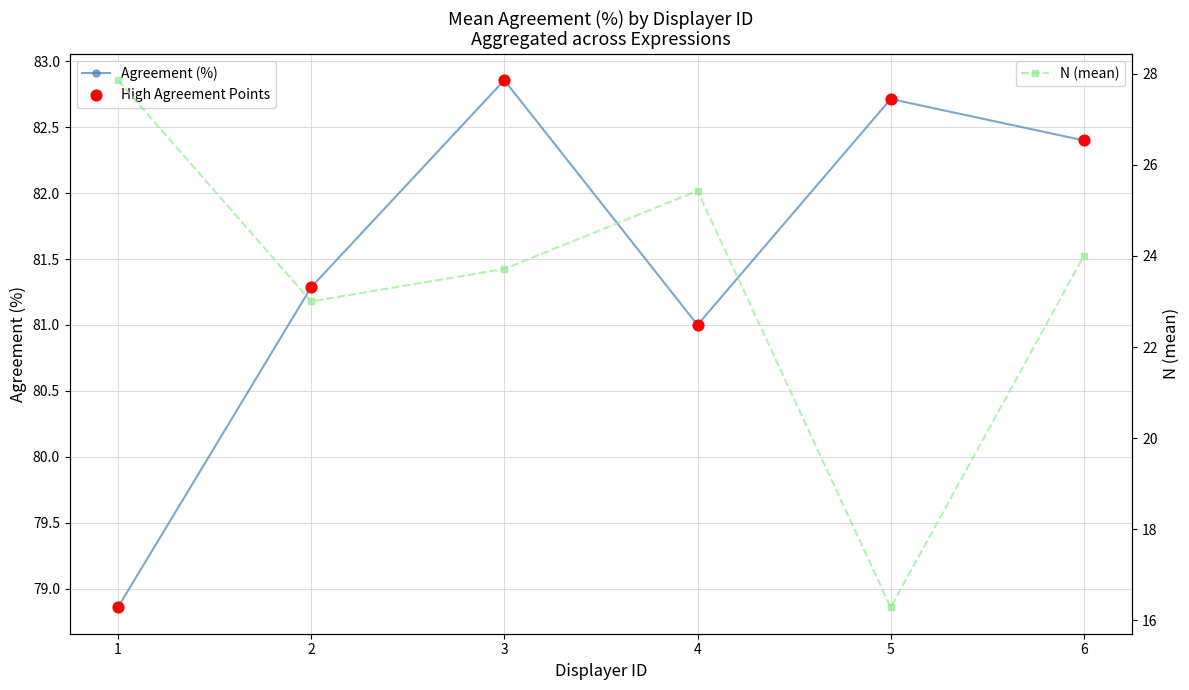

What are all the series names shown in the legend?

Agreement (%), High Agreement Points, N (mean)